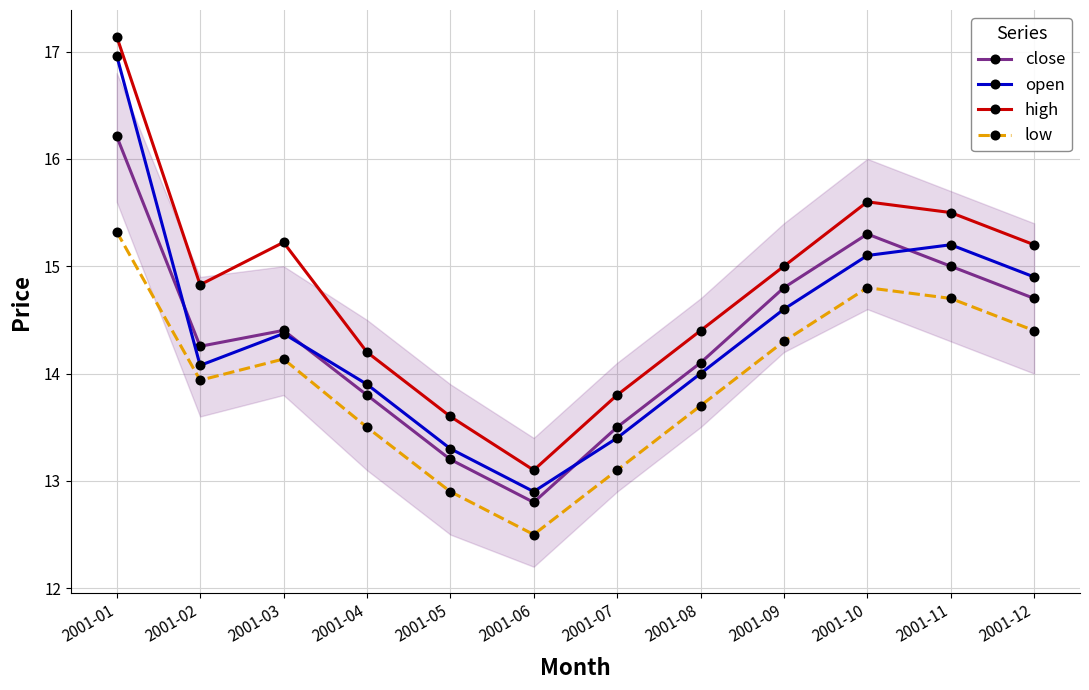

What is the difference between the open values at 2001-10 and 2001-01?

1.9